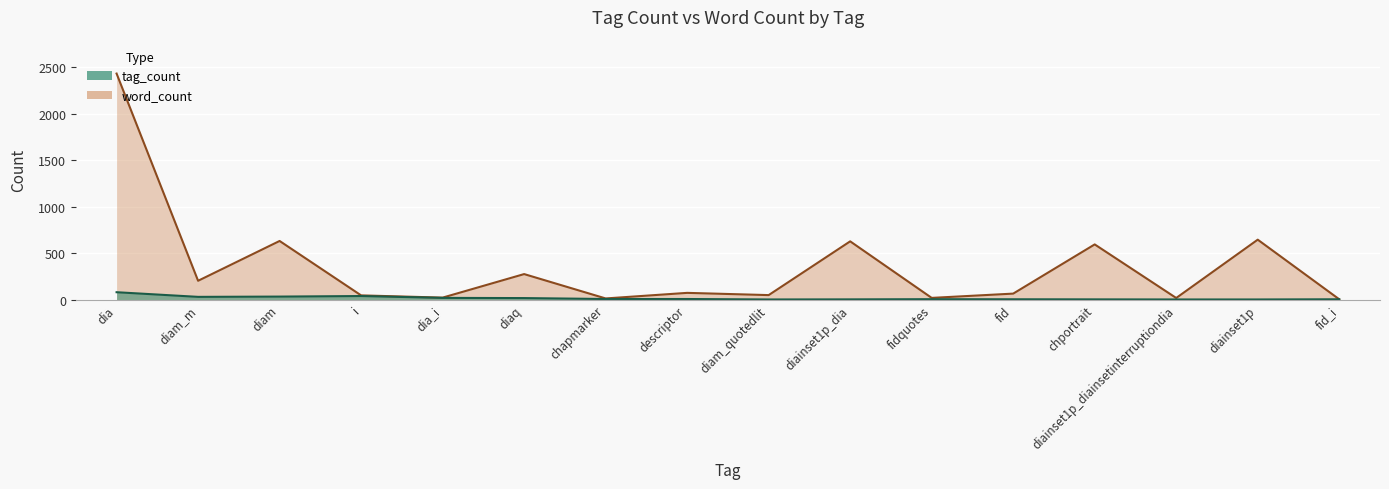

What is the difference between the word_count values at i and fidquotes?

27